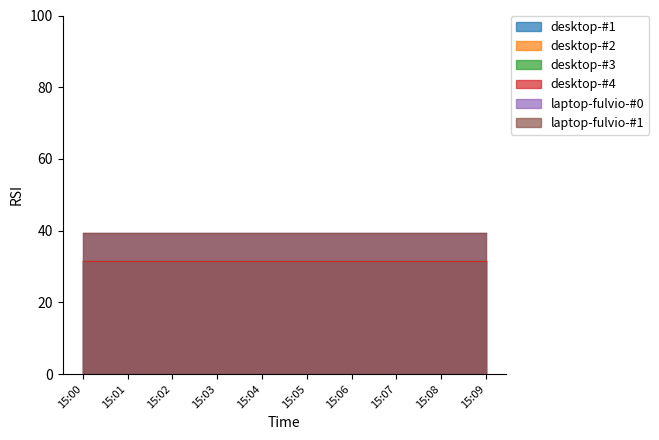

The desktop-#3 series shows 48.9 at 15:01. True or false?

False